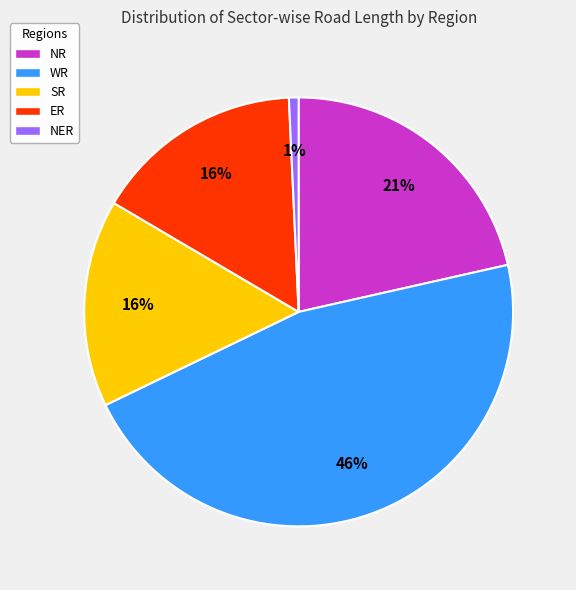

Count the number of slices in the pie.

5